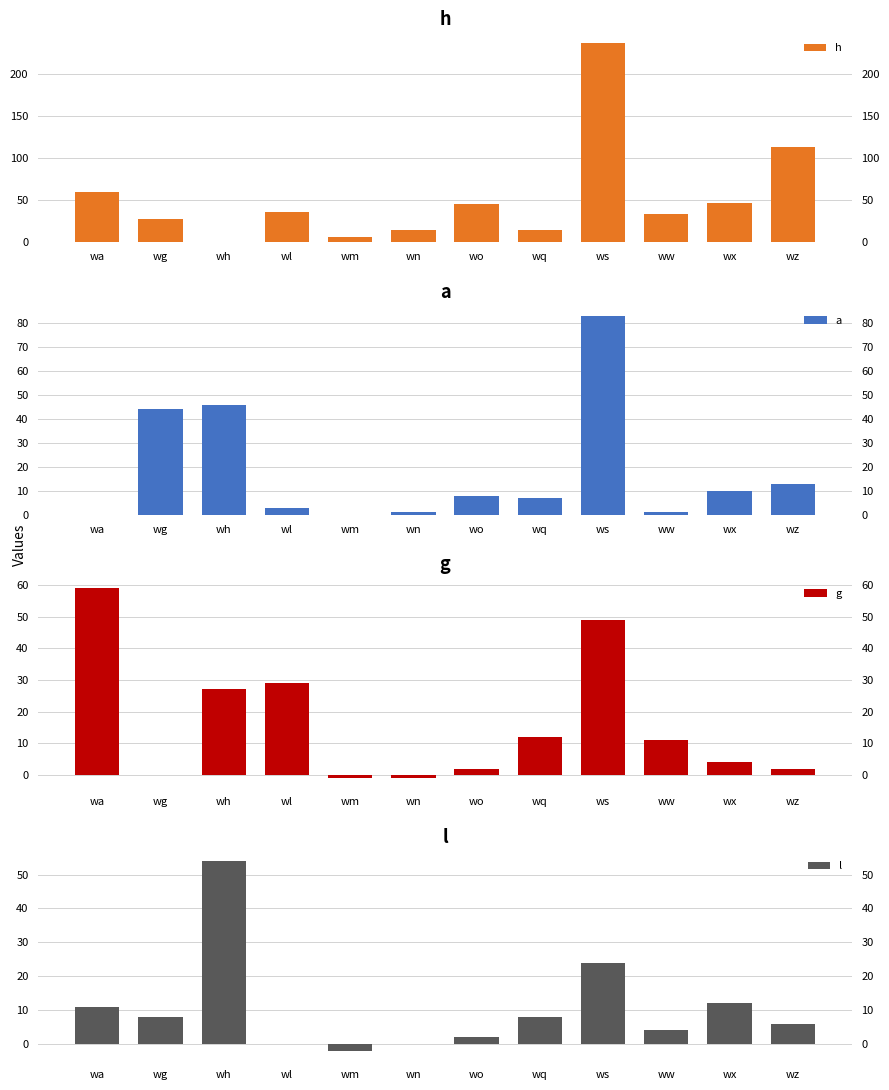

The value of g at ww is 6. True or false?

False